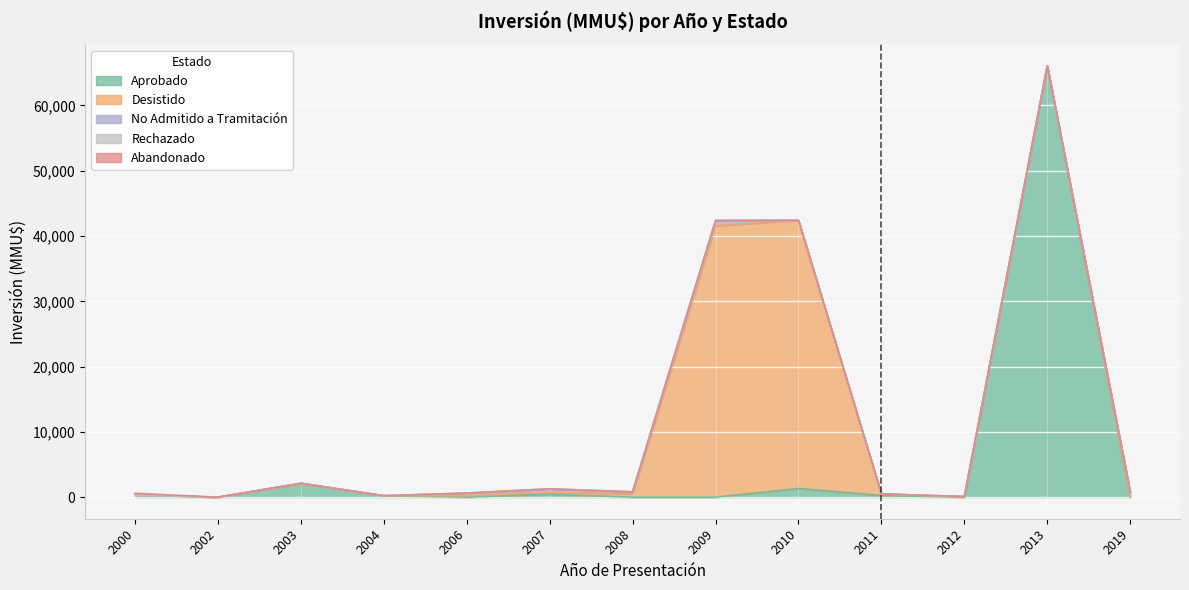

The Aprobado series shows 429 at 2007. True or false?

True